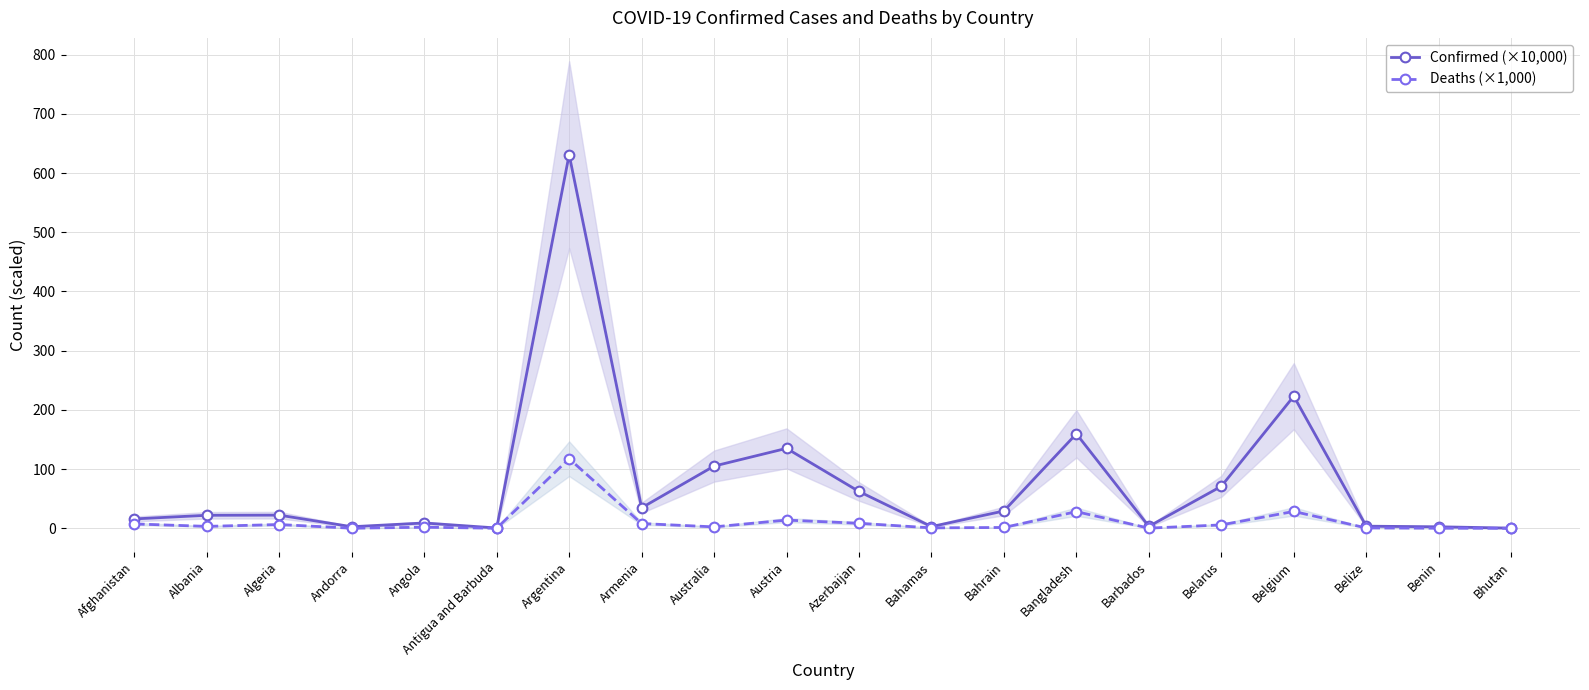

Where does the Confirmed (×10,000) series first go above 22?

Algeria